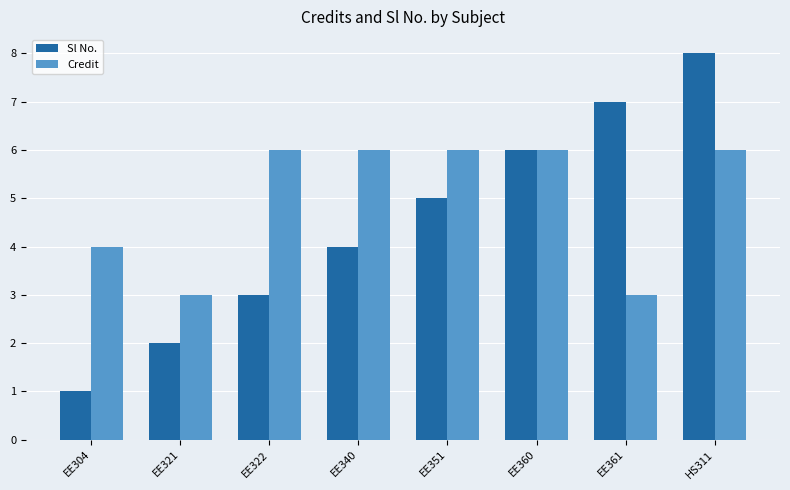

True or false: Credit has a value of 8 at EE351.

False